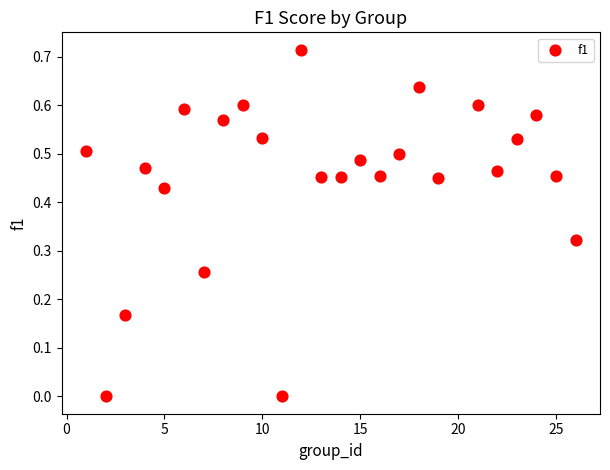

What is the range of X values (max minus min)?

25.0